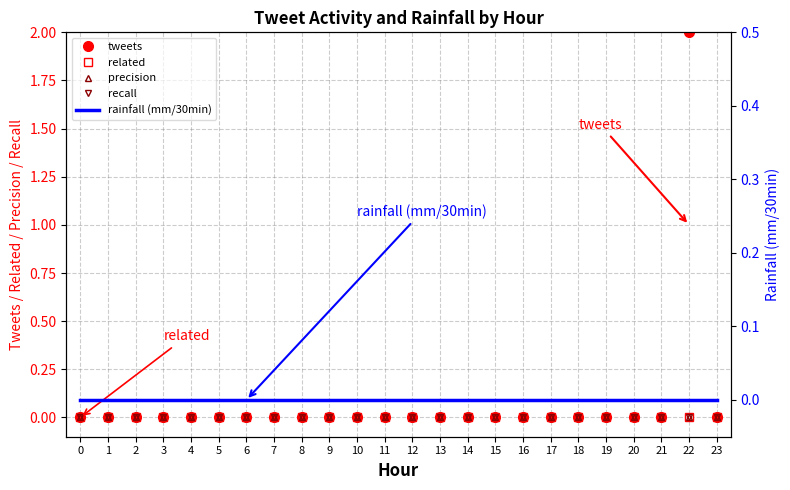

Which series has the largest total across all categories?

tweets